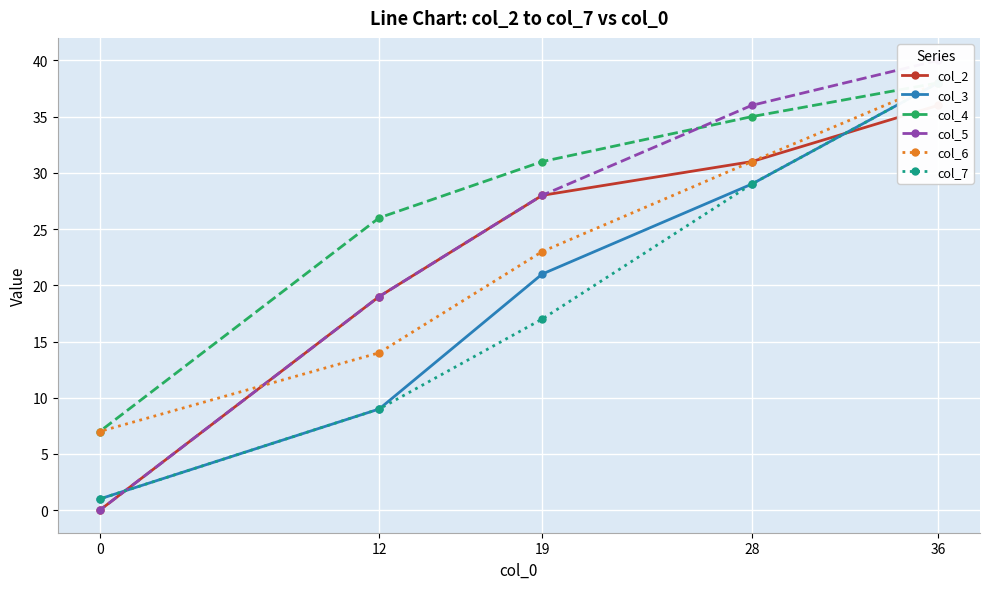

Reading left to right, transcribe all the data shown in this chart.

col_2: 36=36	28=31	19=28	12=19	0=0
col_3: 36=38	28=29	19=21	12=9	0=1
col_4: 36=38	28=35	19=31	12=26	0=7
col_5: 36=40	28=36	19=28	12=19	0=0
col_6: 36=38	28=31	19=23	12=14	0=7
col_7: 36=38	28=29	19=17	12=9	0=1